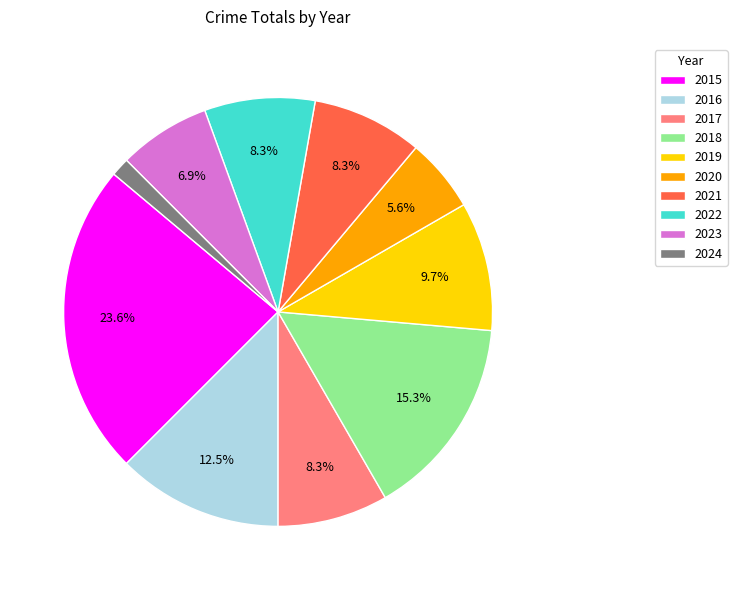

What percentage is the 2021 slice, to the nearest percent?

8%